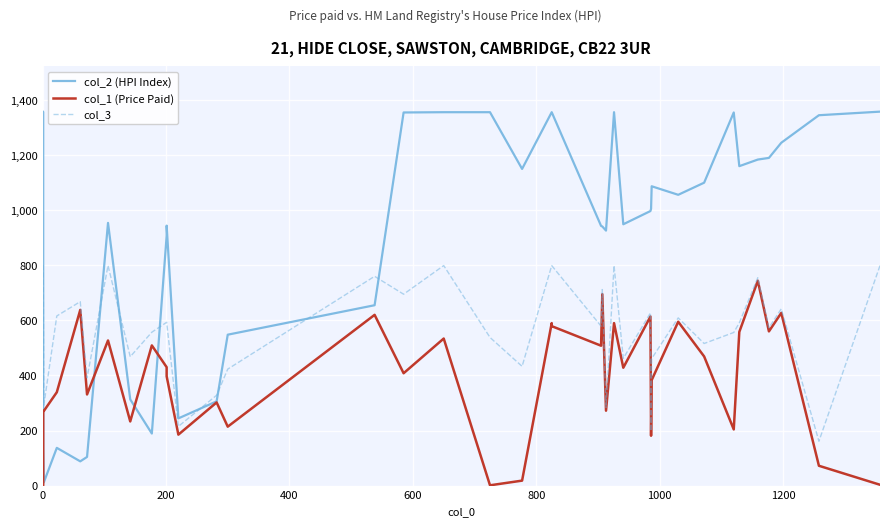

Rank the series by their maximum value, from lowest to highest.

col_1 (Price Paid), col_3, col_2 (HPI Index)